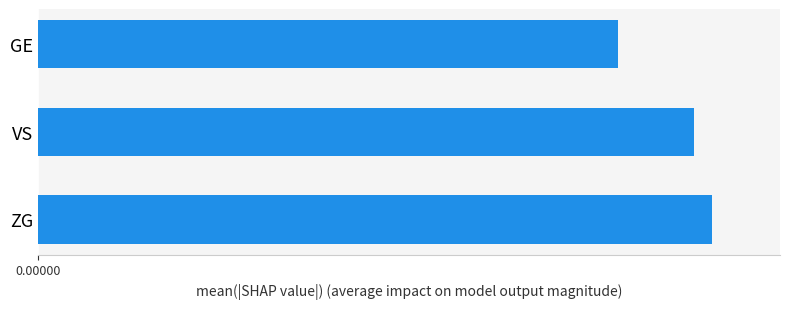

How many categories are shown in the chart?

3